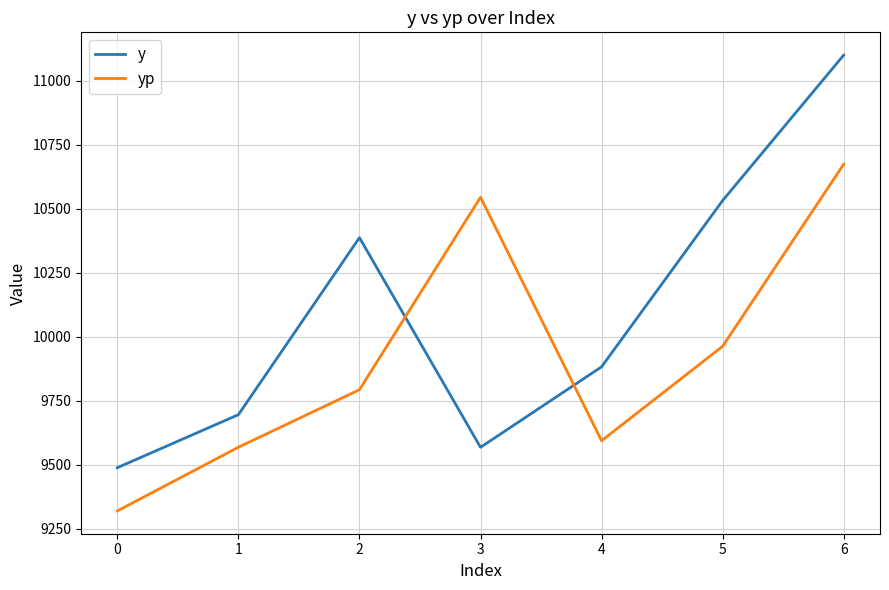

What is the difference between the maximum and second lowest values in the yp series?

1105.4